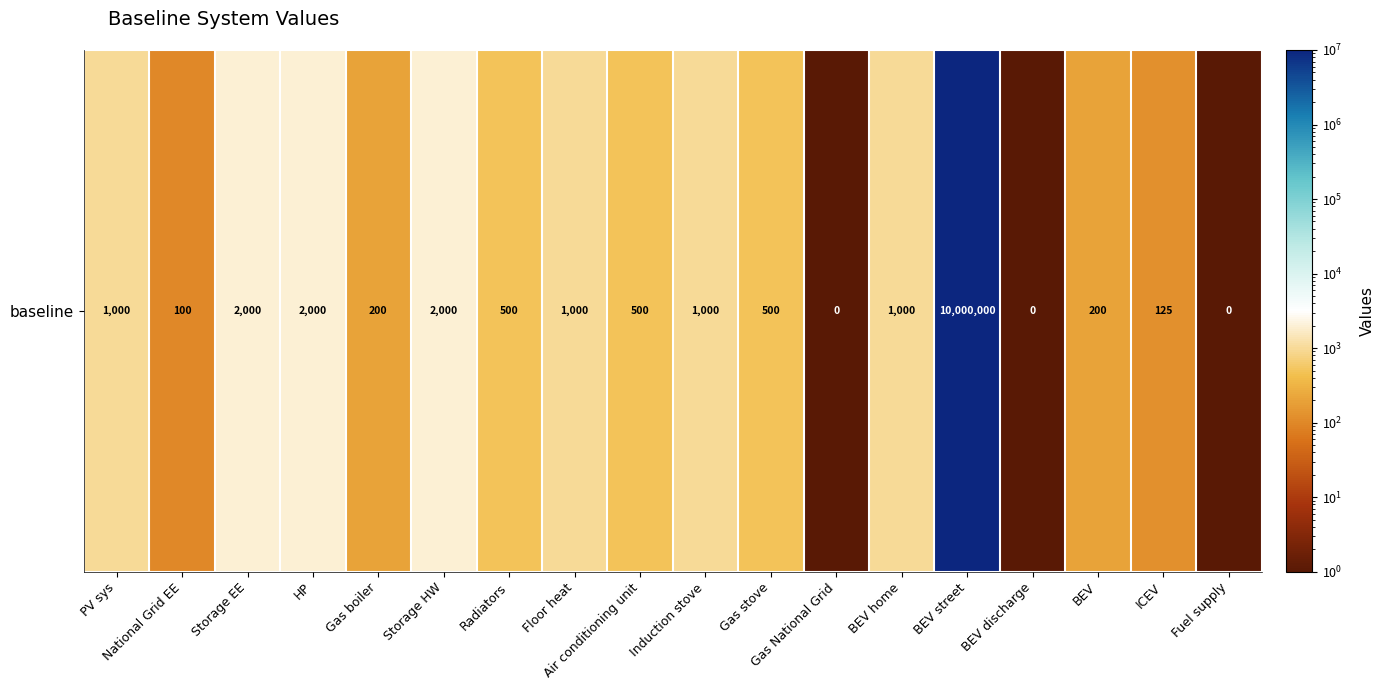

The chart shows a value of 2000.0 at Storage HW. True or false?

True